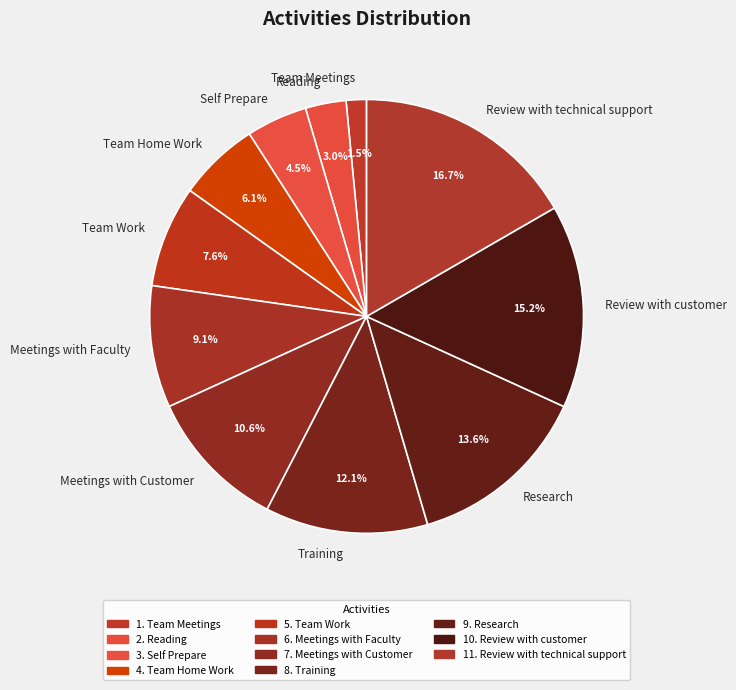

To the nearest percent, what percentage of the pie is Reading?

3%